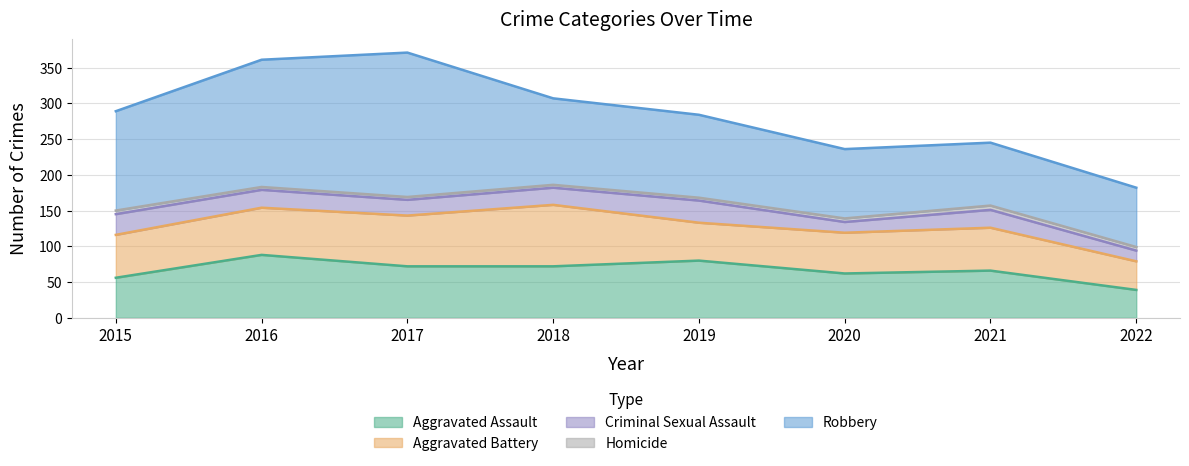

What is the value of the Robbery point at the 8th from the left?

83